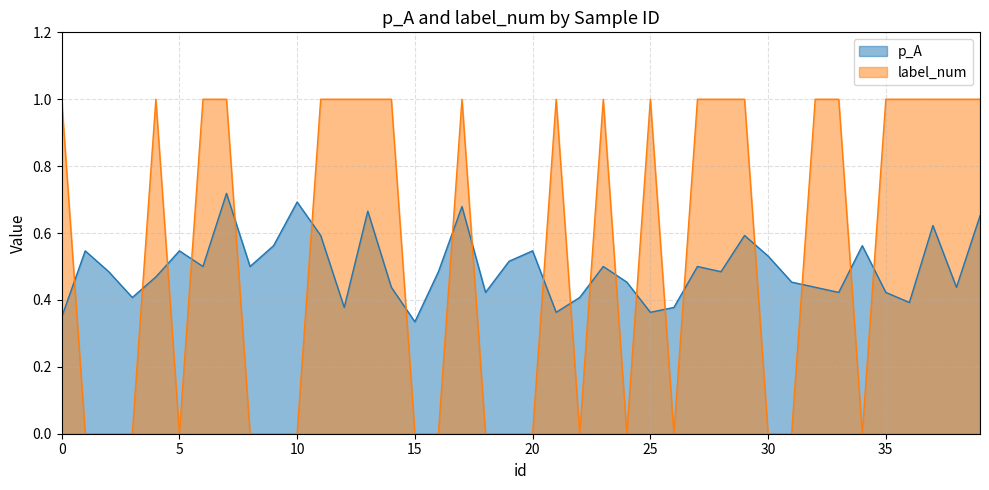

How many positive values does the label_num series have?

22